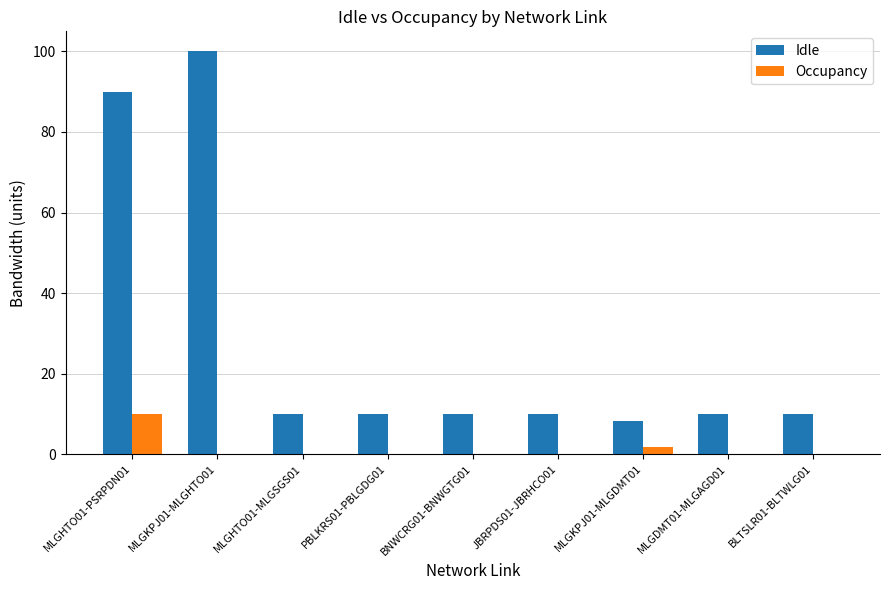

What is the greatest value displayed?

100.0